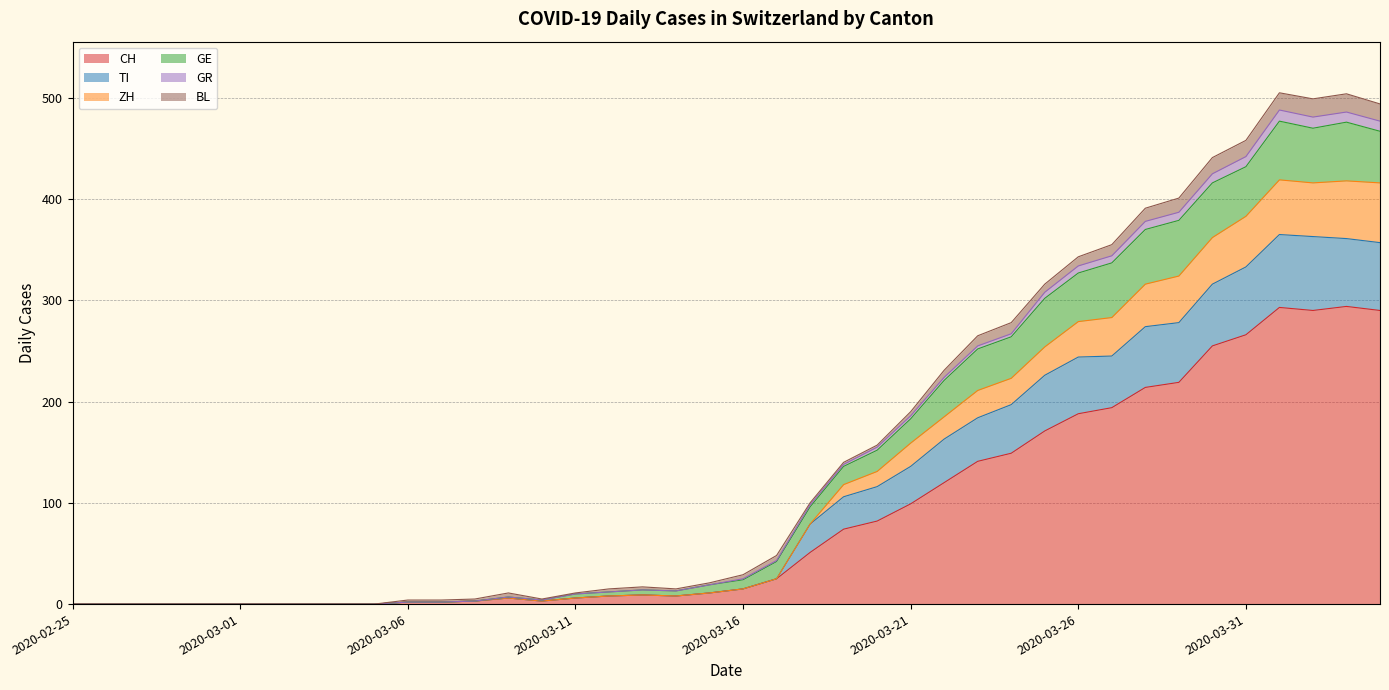

Is it true that CH equals 99 at 2020-03-21?

True